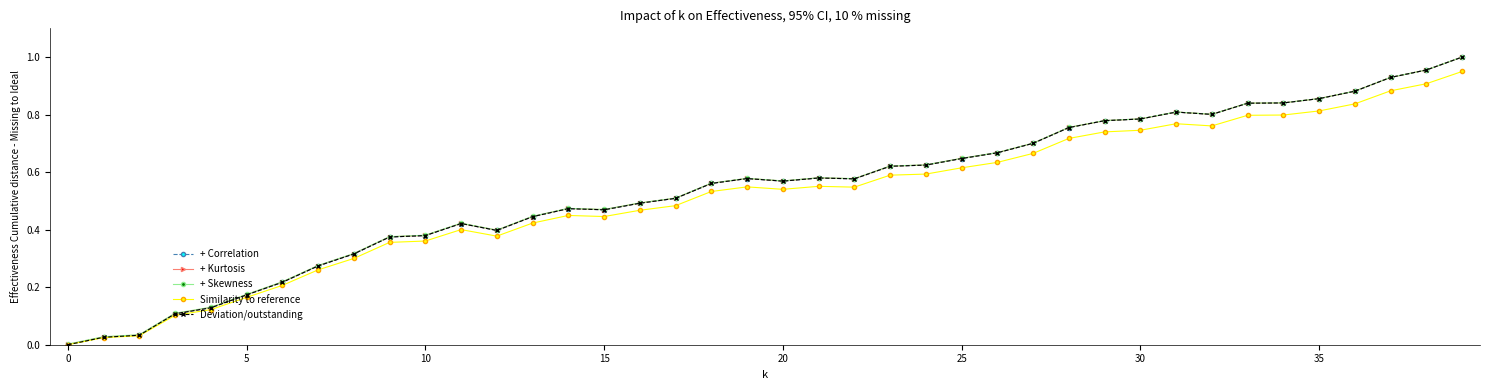

What is the highest value of the + Correlation series?

1.0